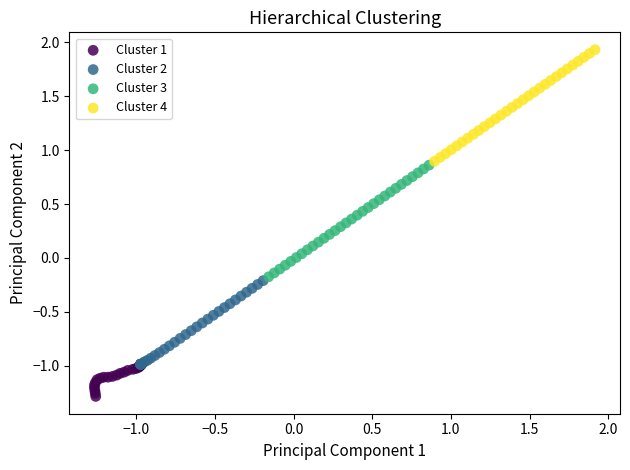

Which series reaches the maximum Y coordinate?

Cluster 4